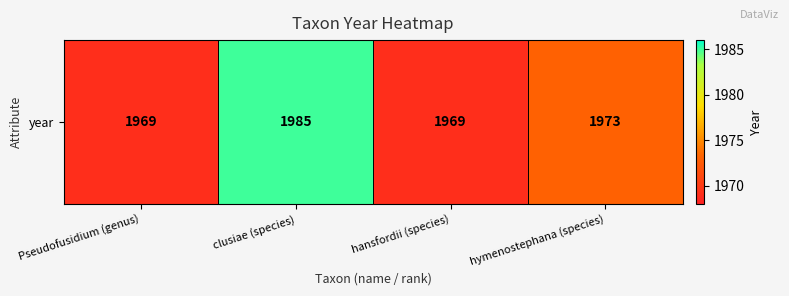

Is it true that the value at hansfordii (species) is 910?

False